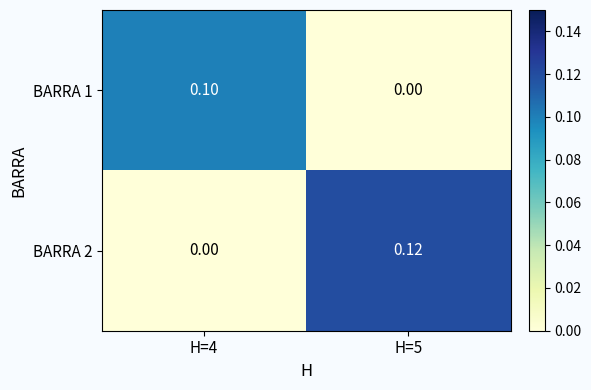

Is the value of BARRA 2 at H=5 greater than the value of BARRA 1 at H=4?

Yes